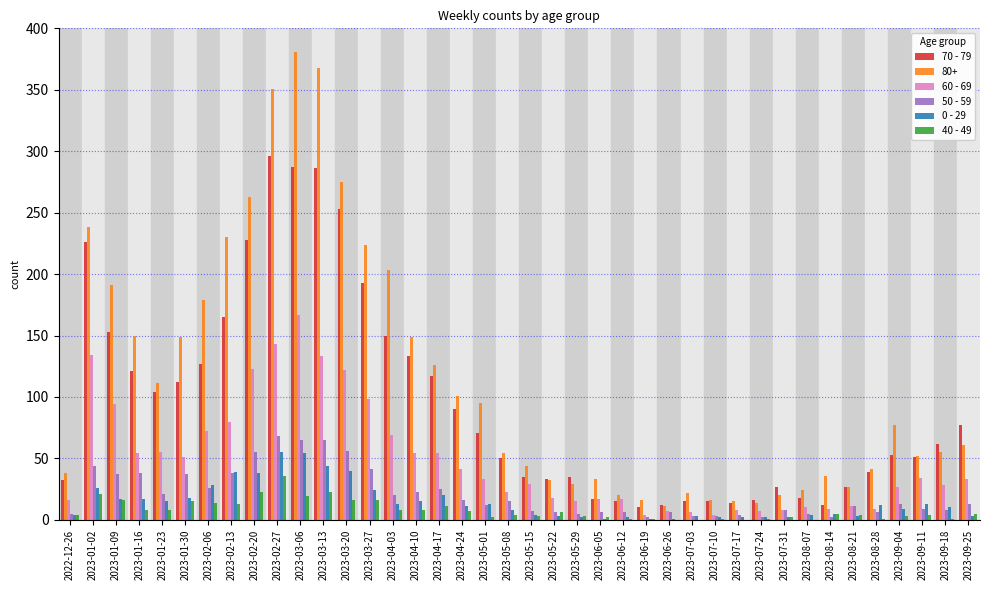

What is the maximum value for 40 - 49?

36